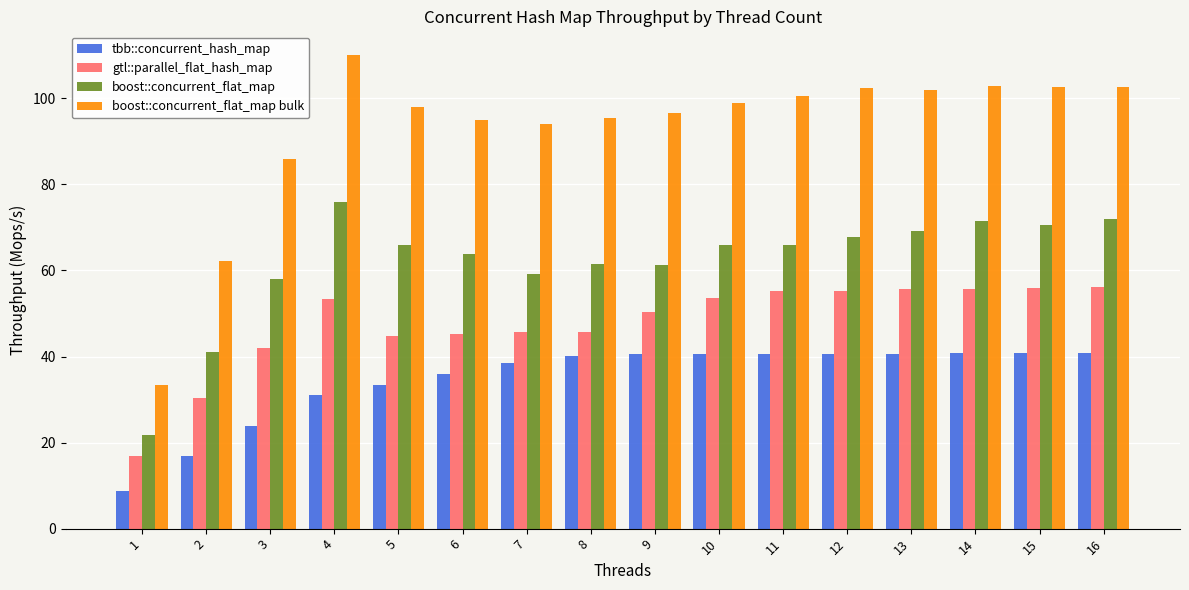

What is the value of the boost::concurrent_flat_map bar at the 11th from the left?

65.9